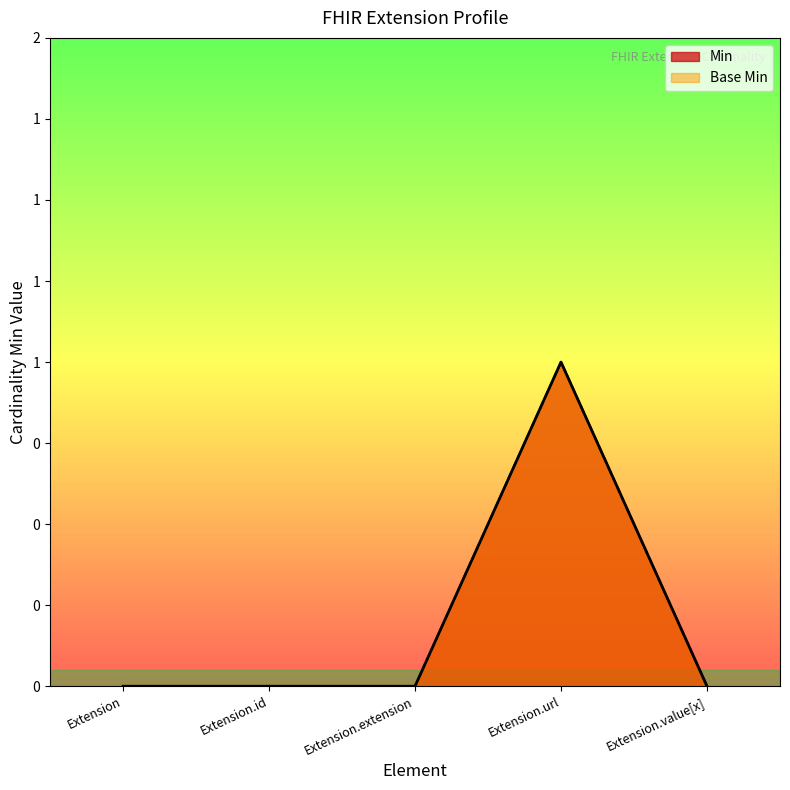

True or false: Min has a value of 1 at Extension.extension.

False